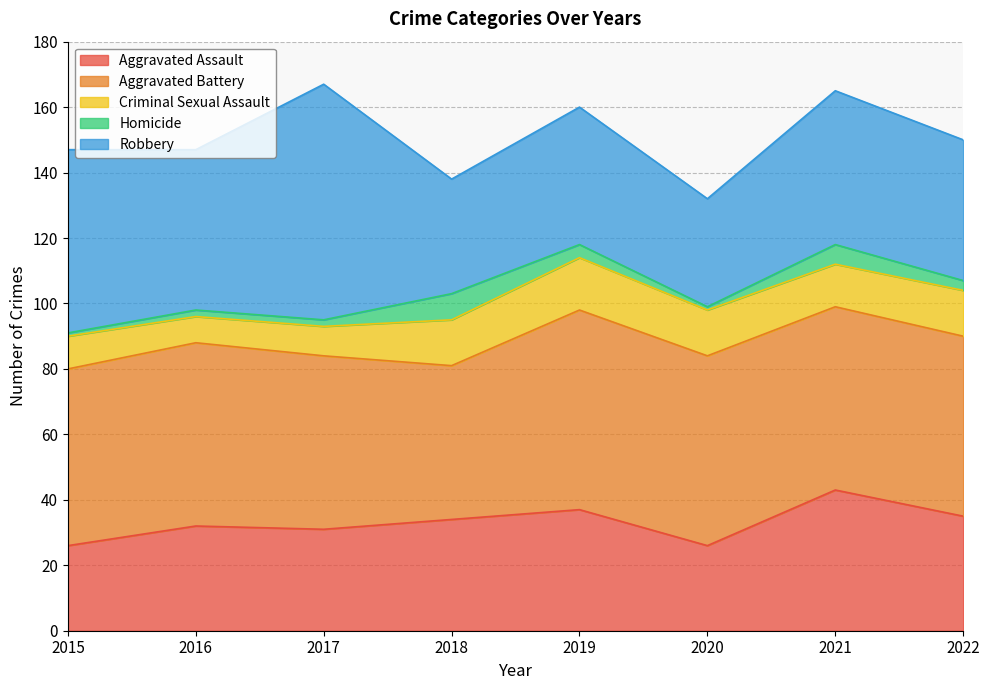

Between 2015 and 2019, which is larger?

2019